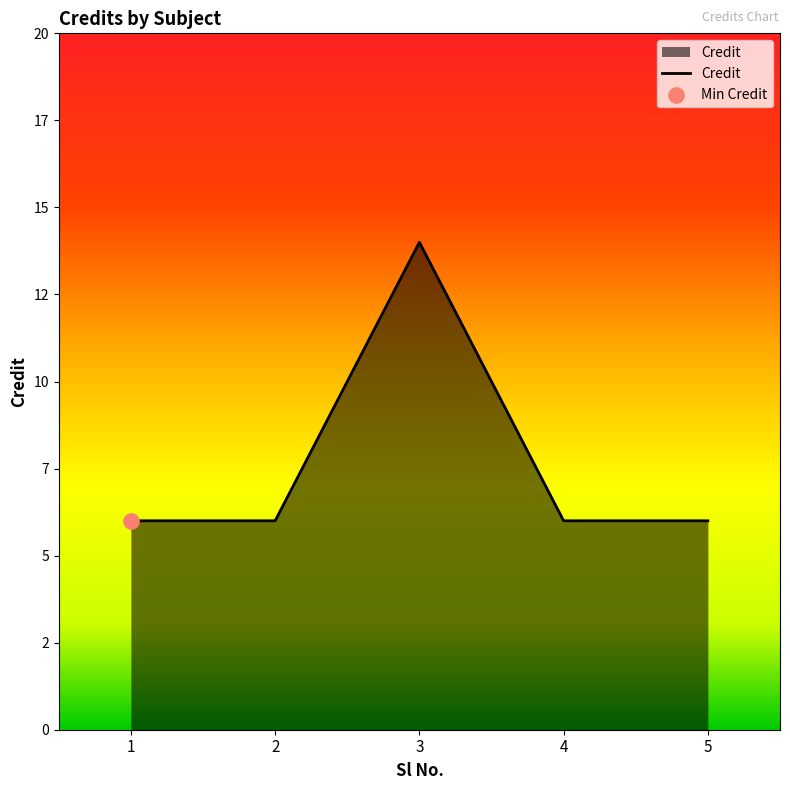

Approximately how many times larger is the value at 5 compared to 1?

1.0